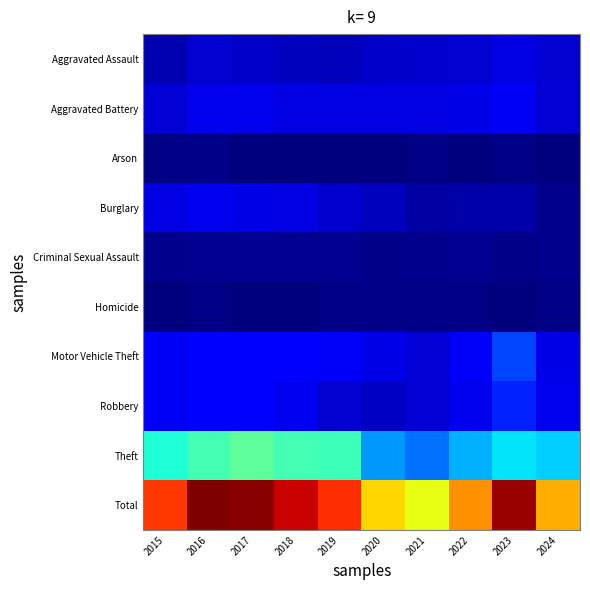

Which series has the largest range (max minus min)?

Total